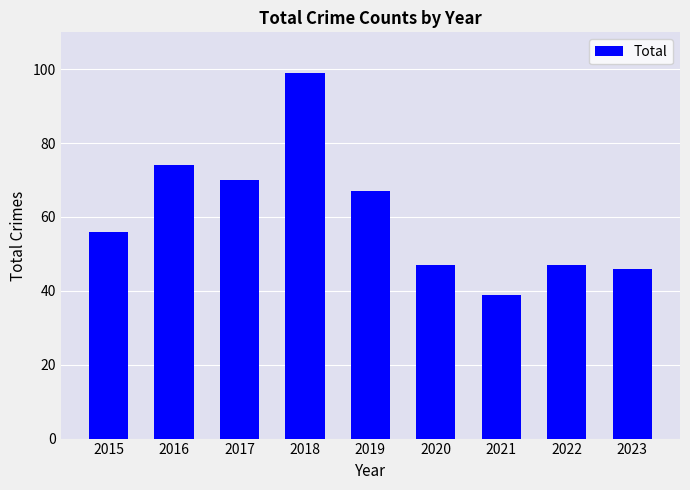

What is the difference between the second highest and minimum values?

35